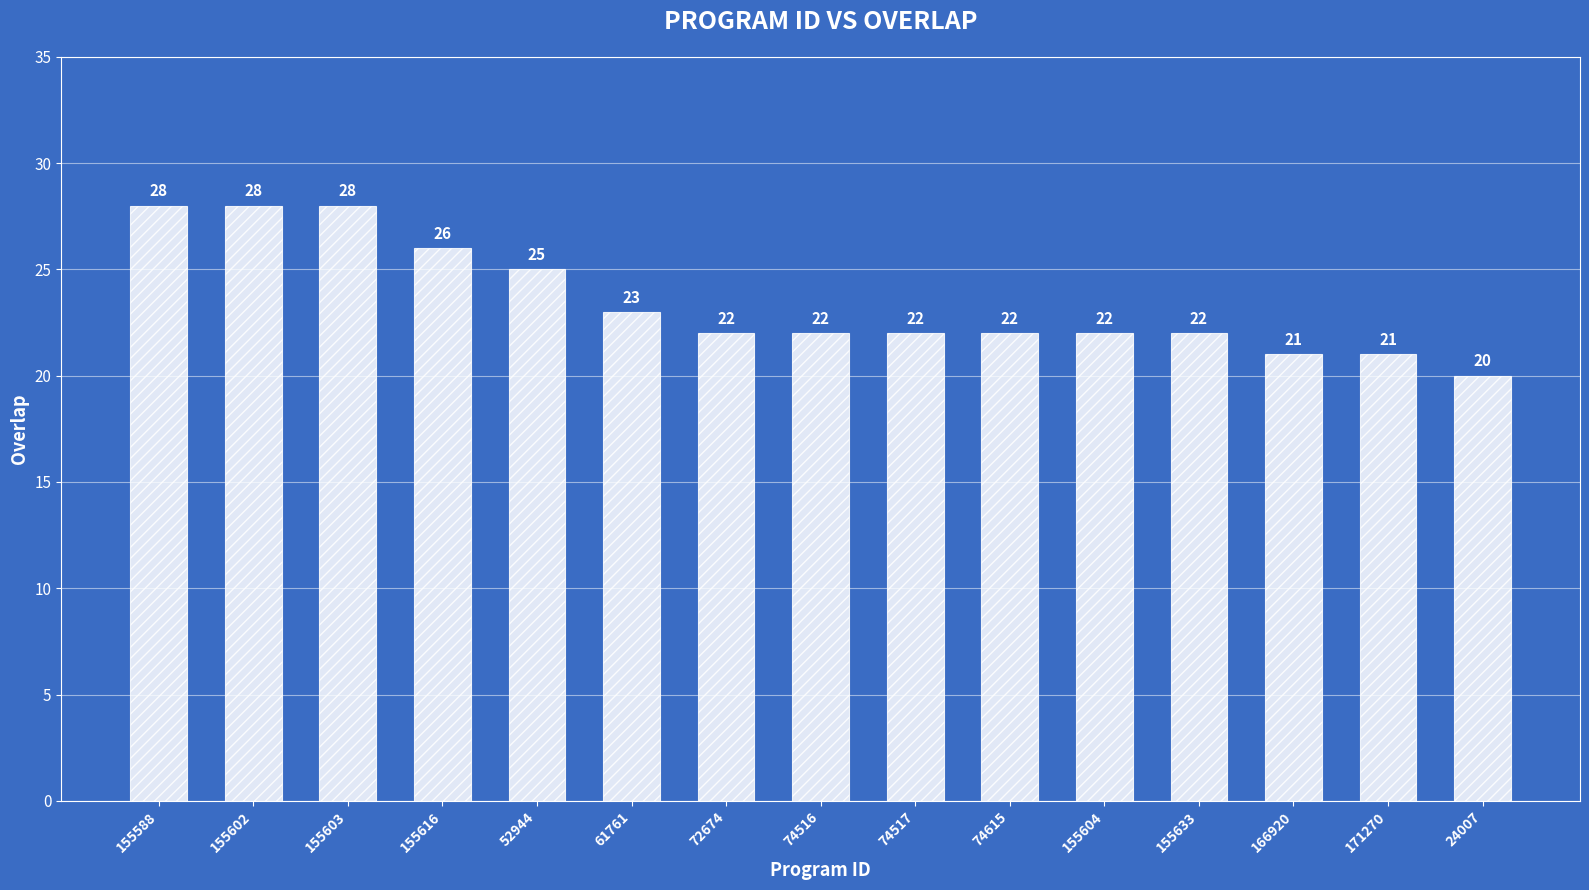

What is the change in value from 155588 to 74615?

-6